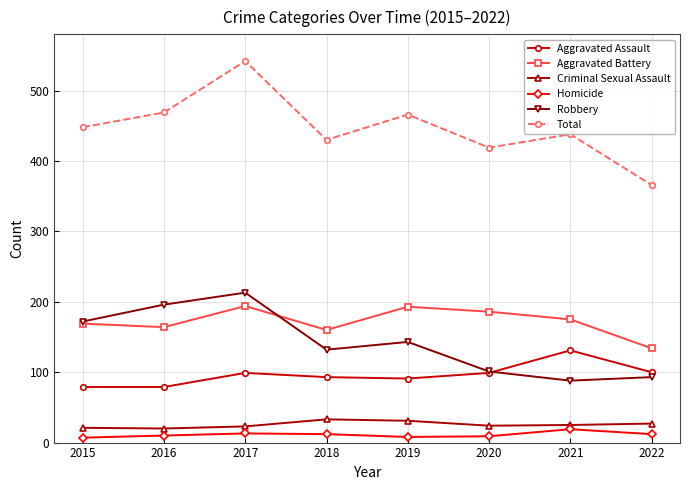

What is the greatest value displayed?

542